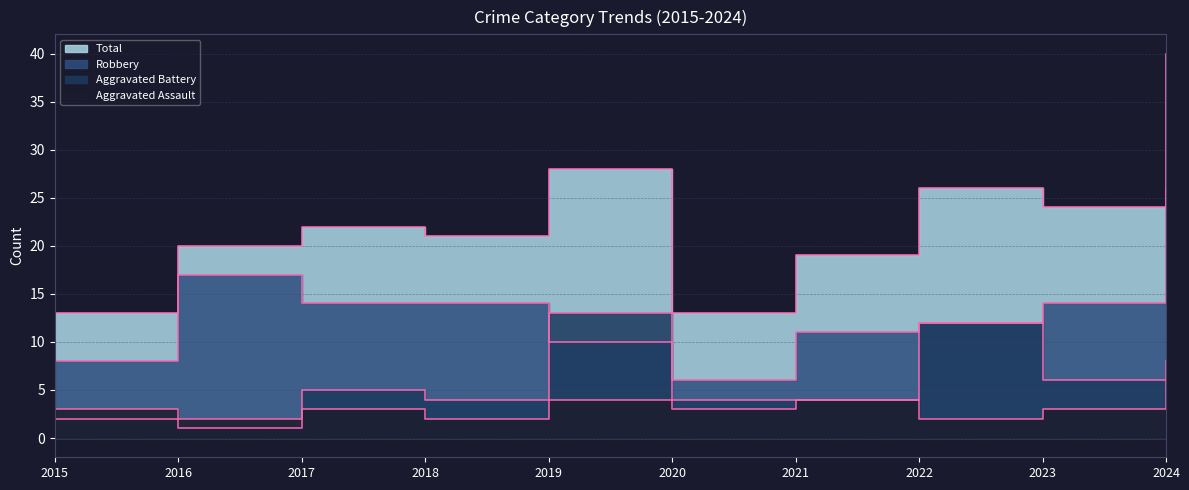

True or false: Aggravated Assault and Aggravated Battery intersect in this chart.

True